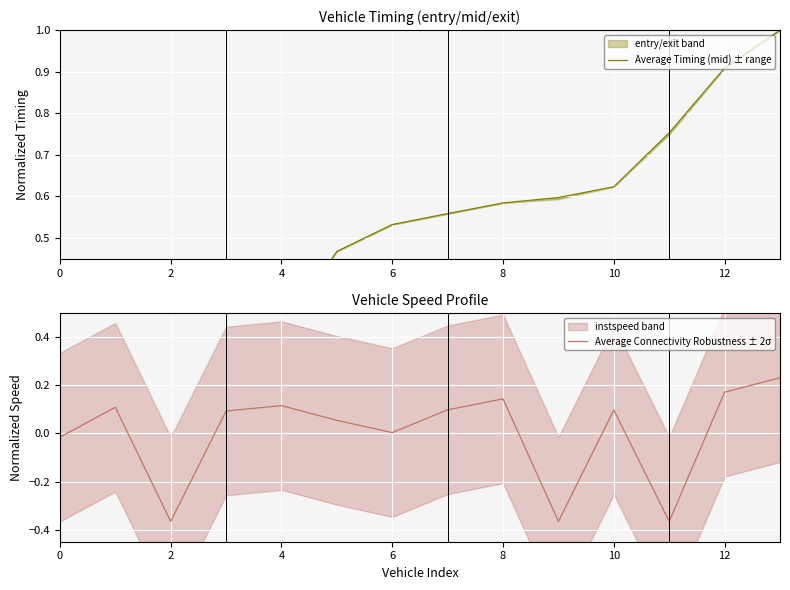

How many interior local valleys does the Average Connectivity Robustness ± 2σ series have?

4